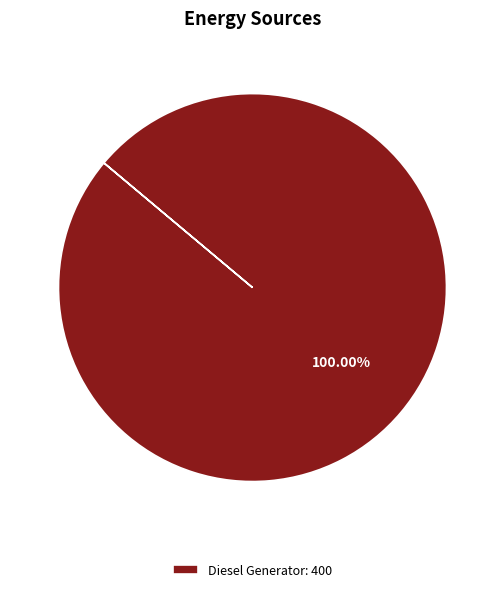

Rank the categories by value from highest to lowest.

Diesel Generator: 400